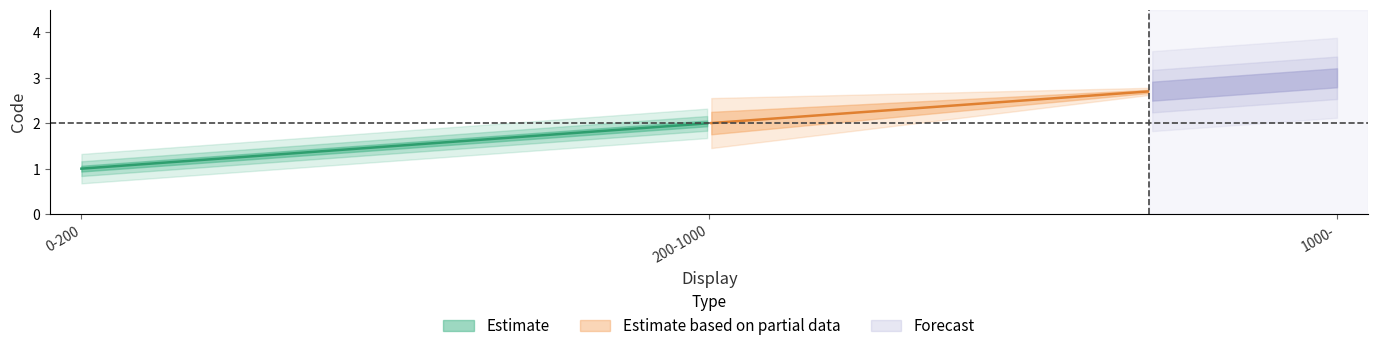

At which category does the chart reach its minimum across all series?

0-200